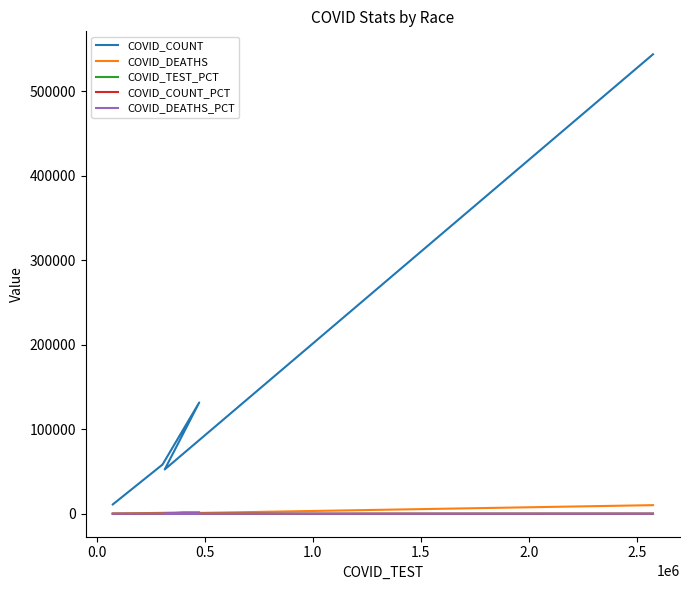

What is the difference between the maximum and minimum values in the COVID_DEATHS series?

10092.0